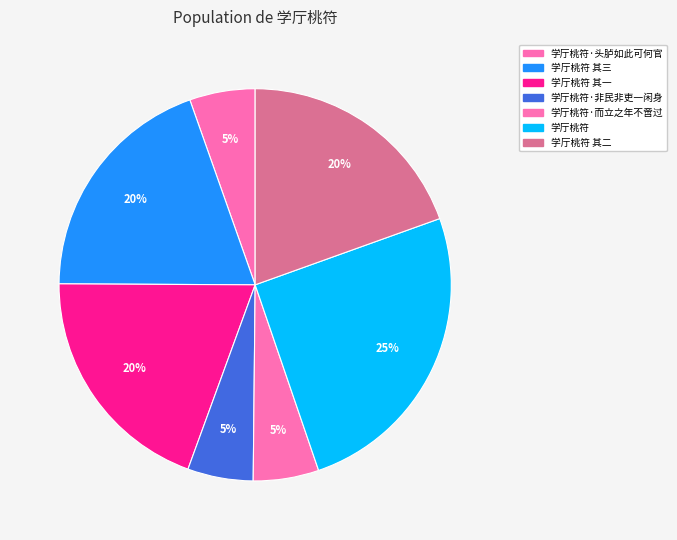

How many segments does this pie chart have?

7